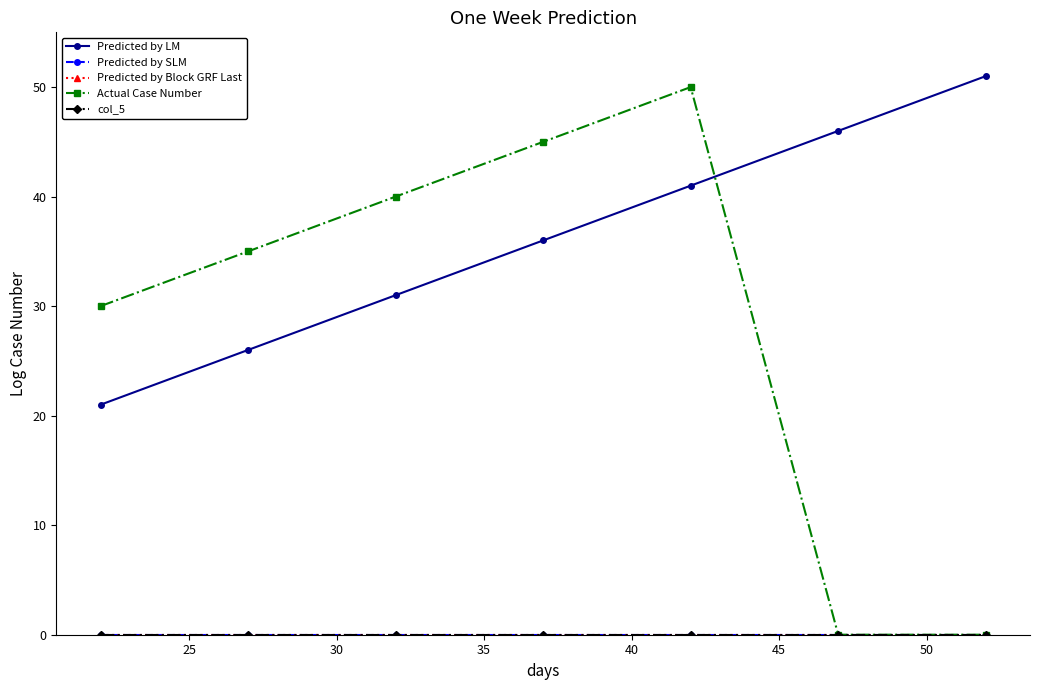

Does the chart have visible grid lines?

No